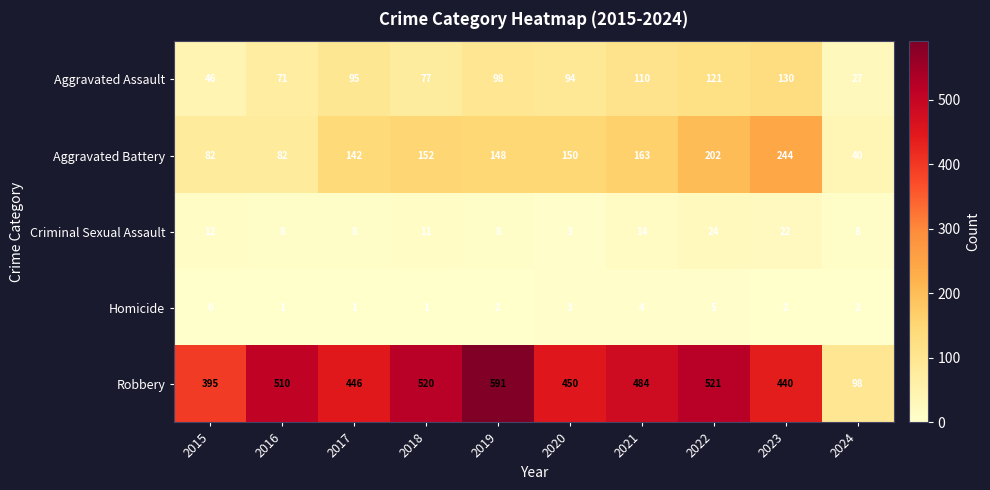

What value does the Aggravated Assault series have at 2020?

94